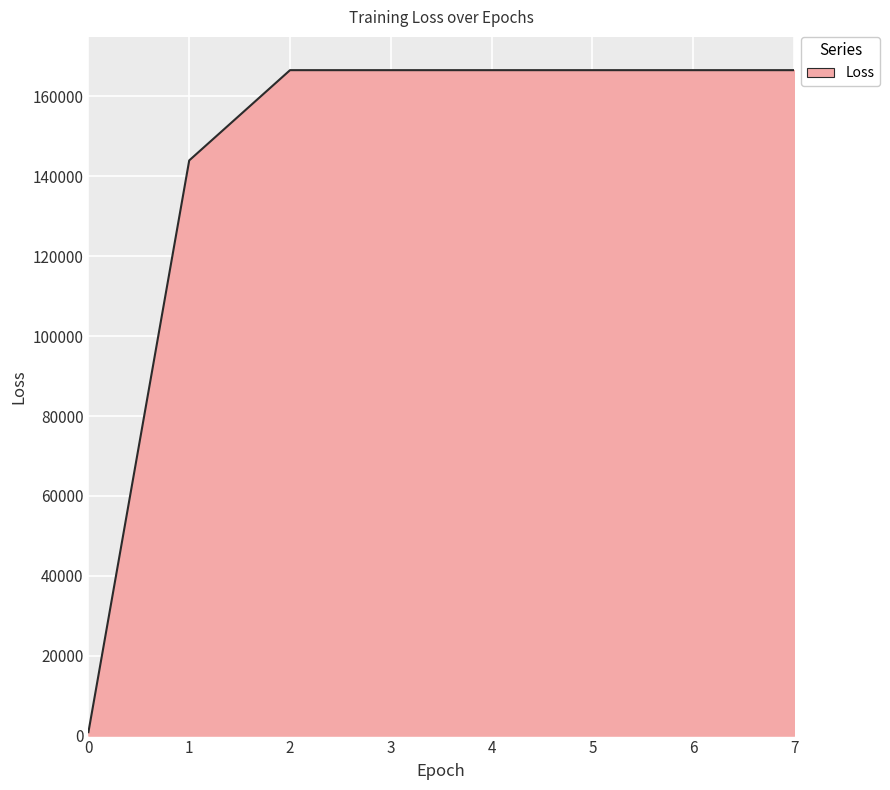

What is the sum of the values at 2 and 6?

333149.0